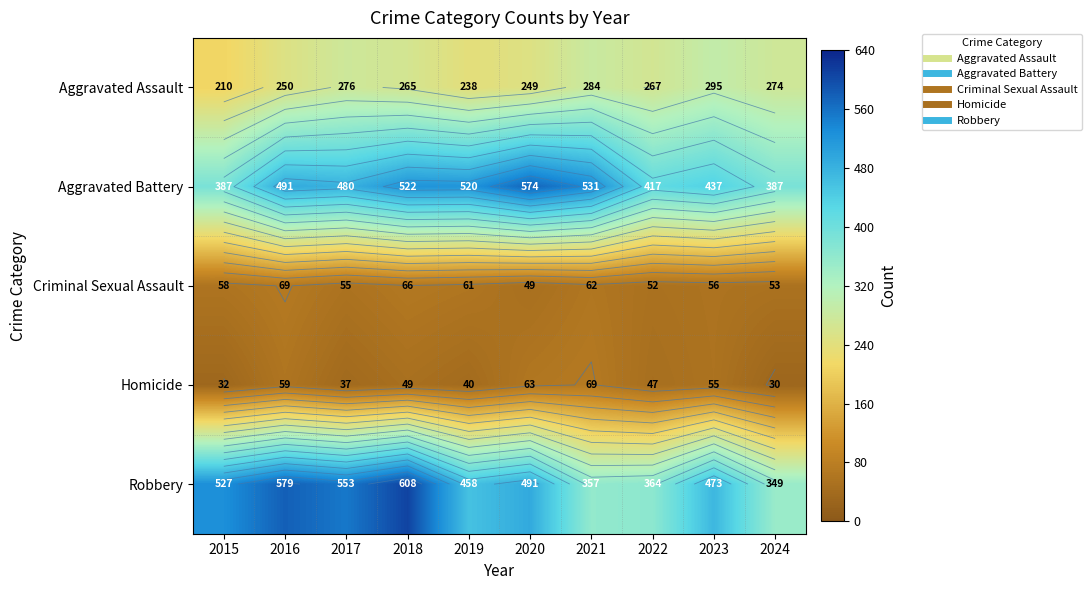

At which category does the chart reach its peak across all series?

2018